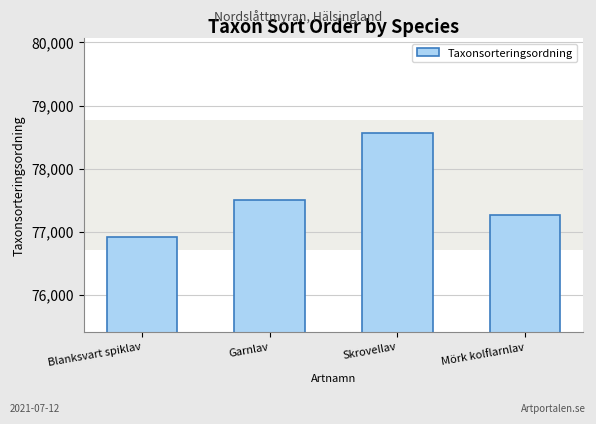

What is the label of the 4th bar from the right?

Blanksvart spiklav